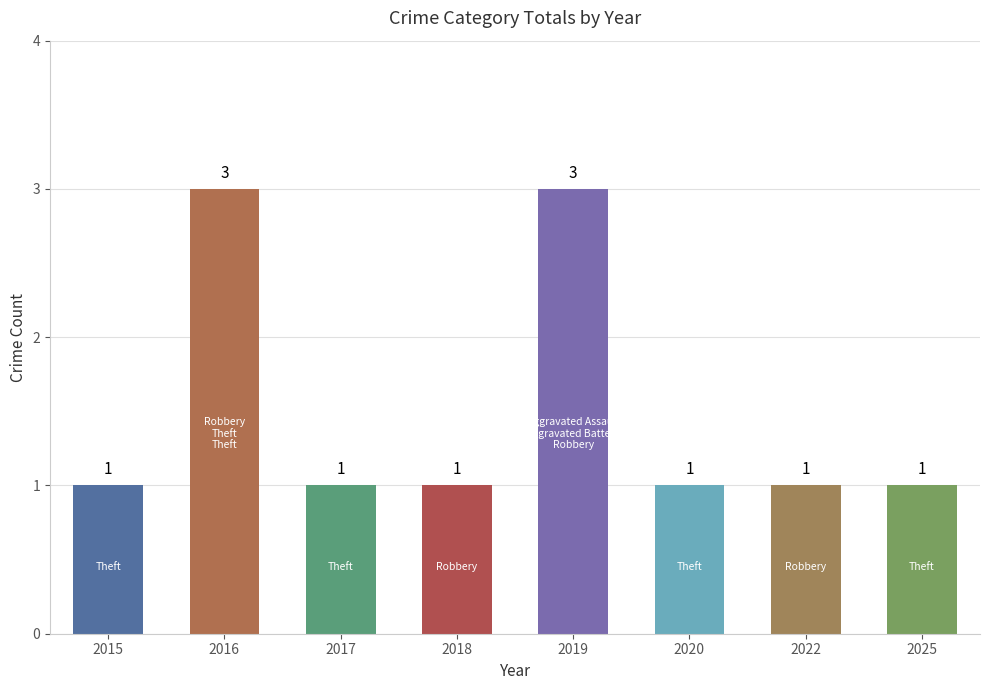

Reading left to right, what are all the values shown in this chart?

1	3	1	1	3	1	1	1